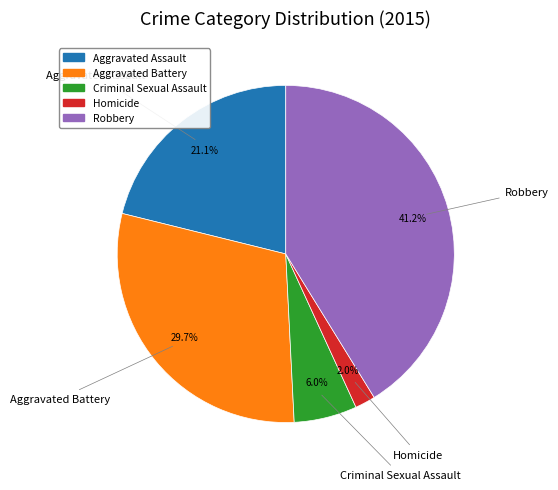

Combined, do Robbery and Aggravated Assault account for over 50%?

Yes